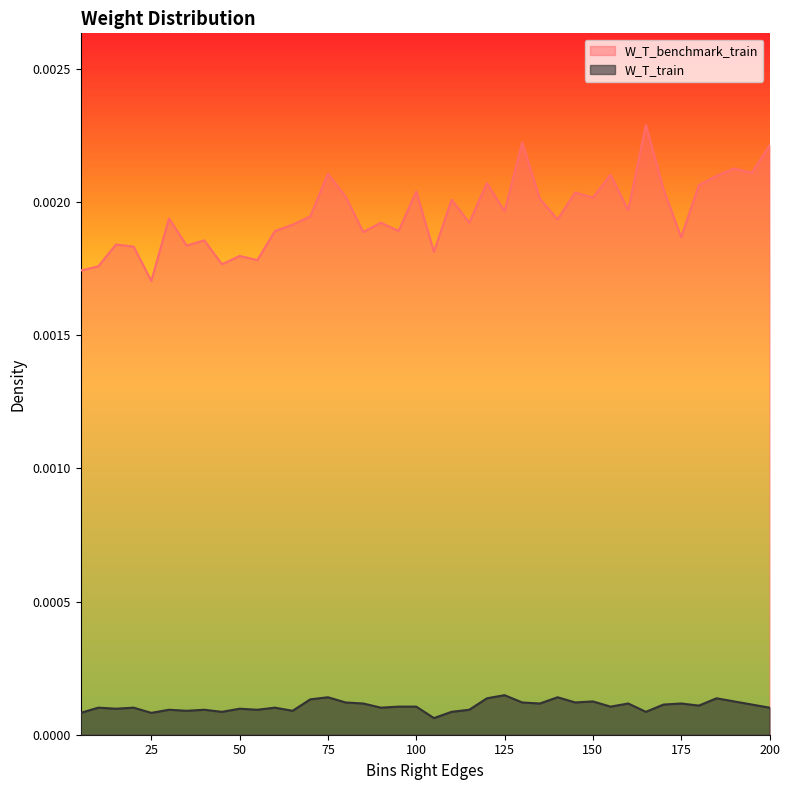

List the series in order of their overall mean, highest first.

W_T_benchmark_train, W_T_train